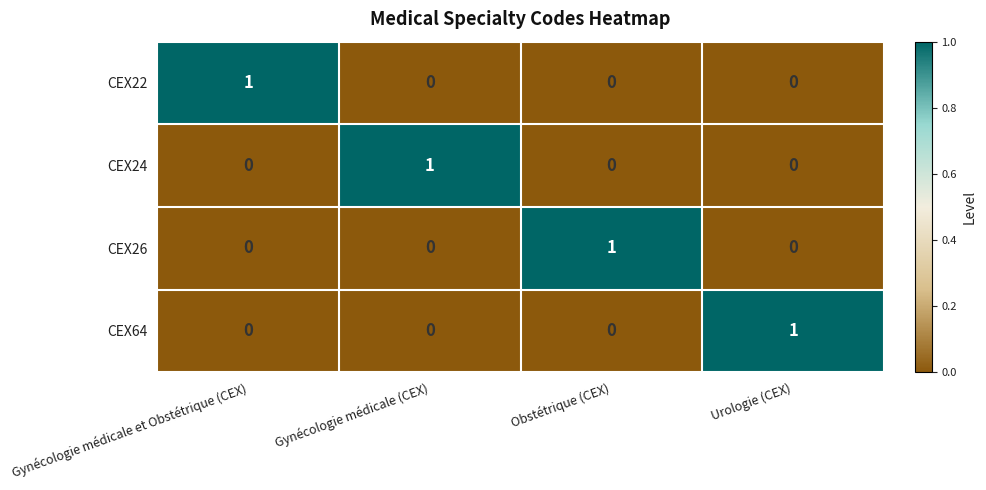

How many CEX24 values are between 0 and 1?

4